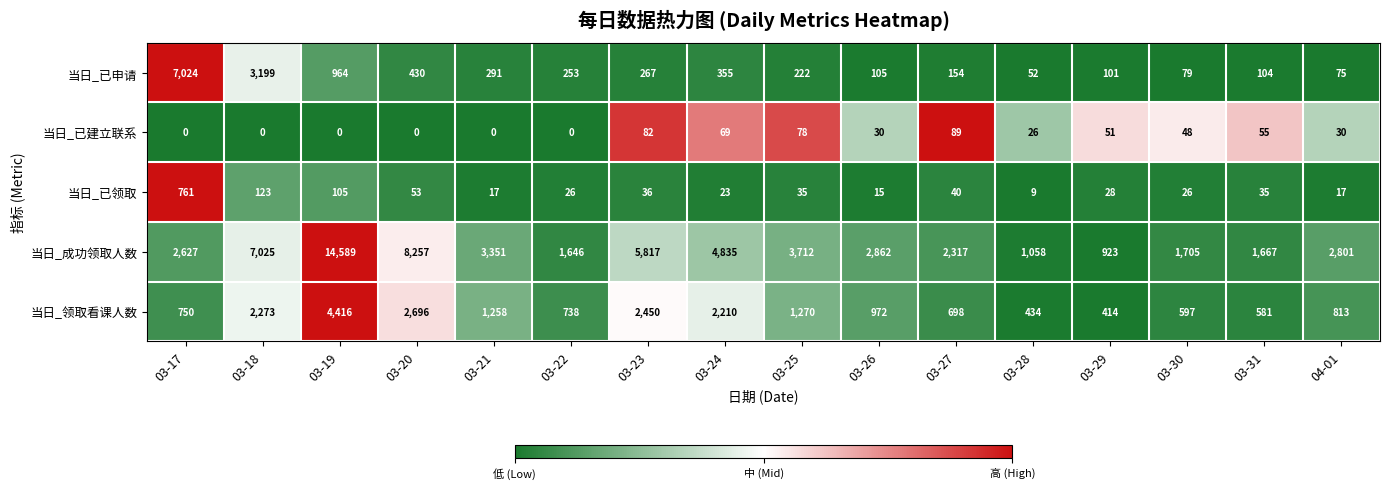

Which series has the largest total across all categories?

当日_成功领取人数